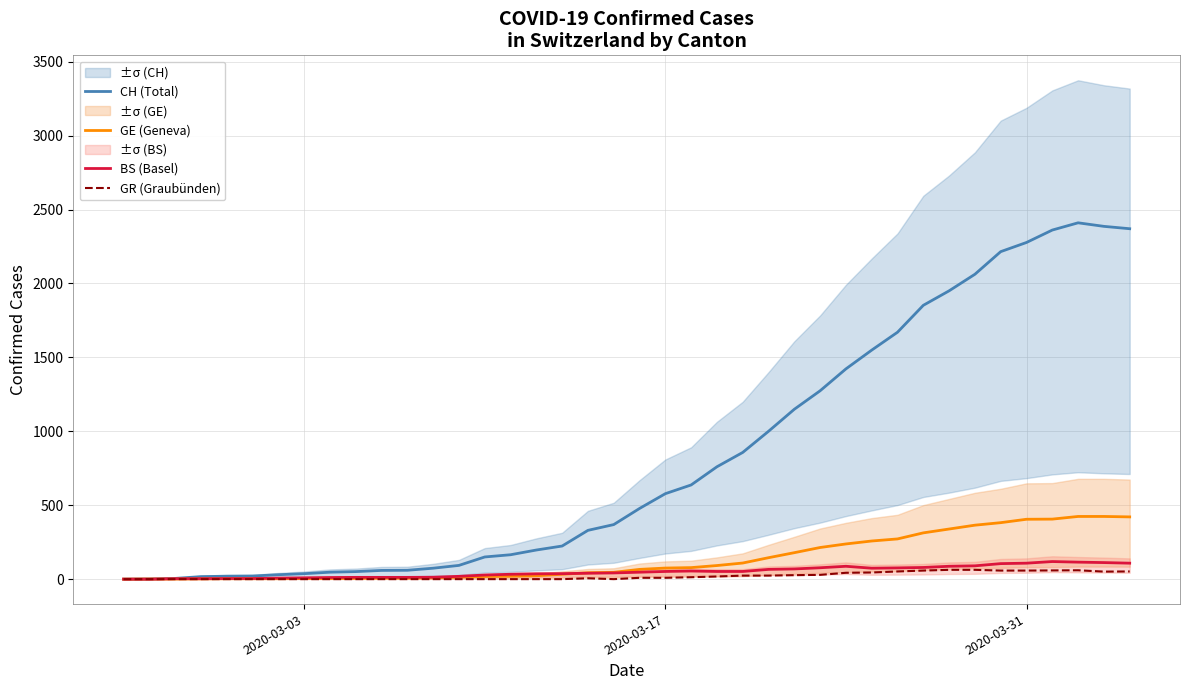

Reading left to right, what are all the values shown in this chart?

CH (Total): 0	1	5	17	20	21	30	37	47	51	59	60	74	93	150	165	197	224	330	369	478	578	637	760	857	1000	1149	1274	1422	1549	1670	1852	1950	2062	2215	2277	2361	2410	2386	2370
GE (Geneva): 0	1	1	2	3	3	3	4	4	5	7	7	9	13	18	20	23	33	43	46	66	75	78	92	109	145	179	214	238	258	272	313	339	365	382	405	406	424	424	421
BS (Basel): 0	0	3	3	4	4	7	9	11	12	12	12	13	19	28	33	36	37	40	42	47	52	55	52	52	66	69	77	87	74	76	79	87	90	105	108	119	115	112	108
GR (Graubünden): 0	0	0	0	0	0	0	0	0	0	0	0	0	0	0	0	0	0	6	0	9	9	13	18	24	24	27	29	43	45	52	58	63	63	58	58	59	60	51	52